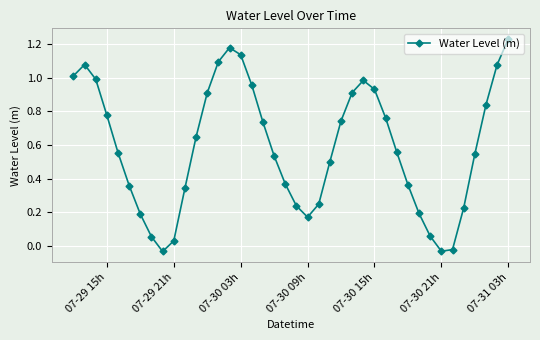

How many interior local peaks (higher than both neighbors) does the data have?

3